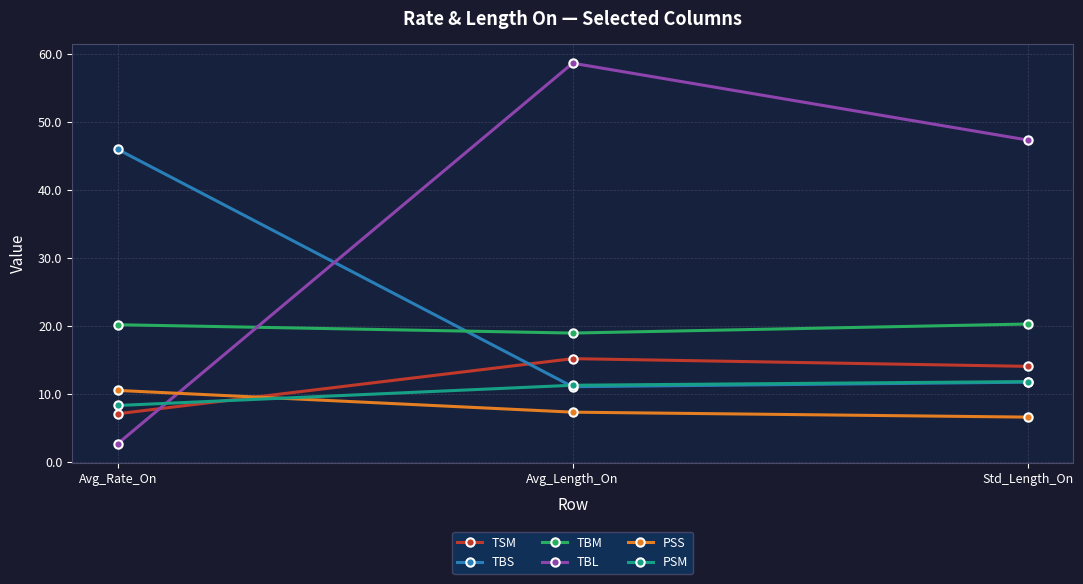

At which category is the sum across all series the highest?

Avg_Length_On